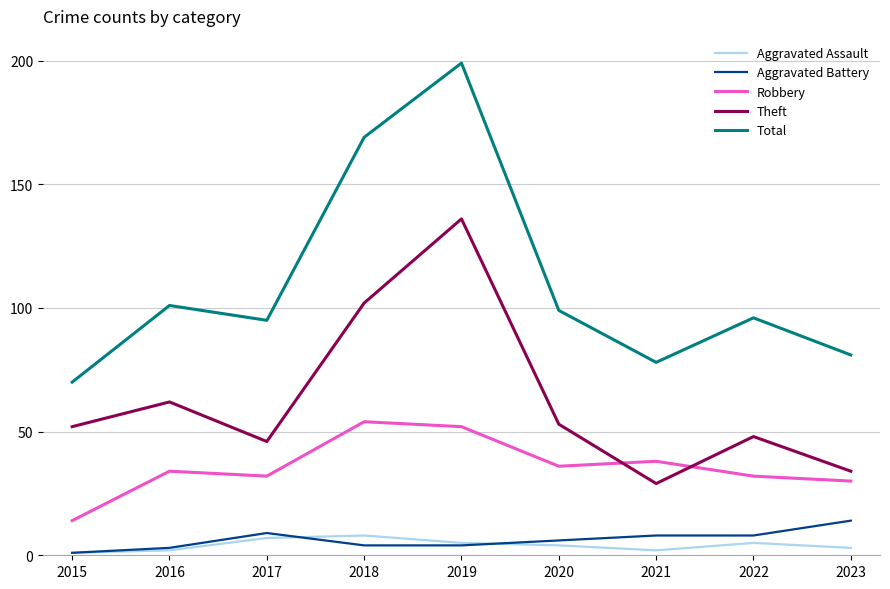

True or false: Total and Theft cross at least once.

False